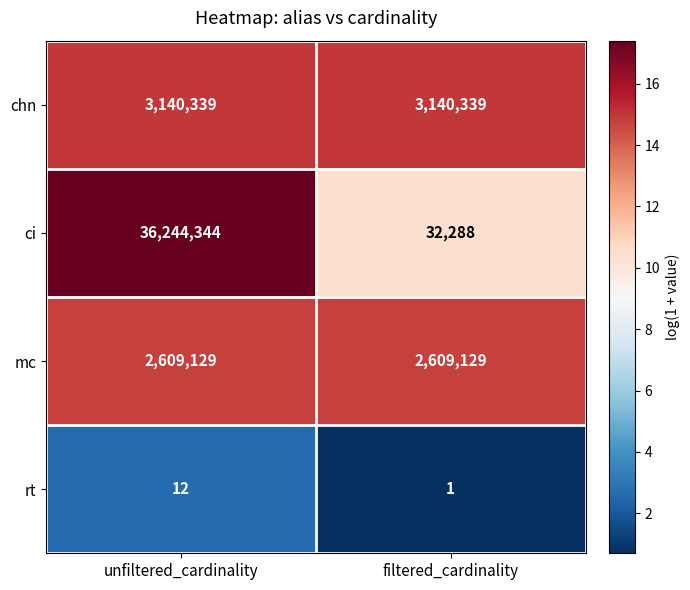

What is the difference between the ci values at filtered_cardinality and unfiltered_cardinality?

36212056